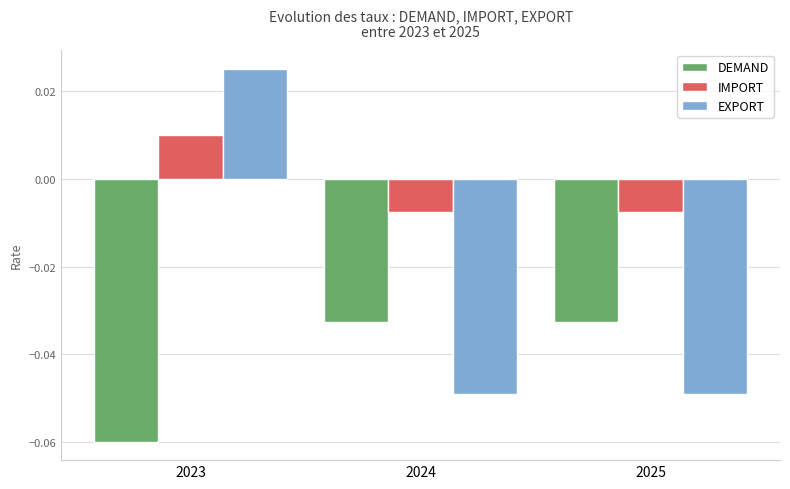

Where does the EXPORT series first go above 0?

2023